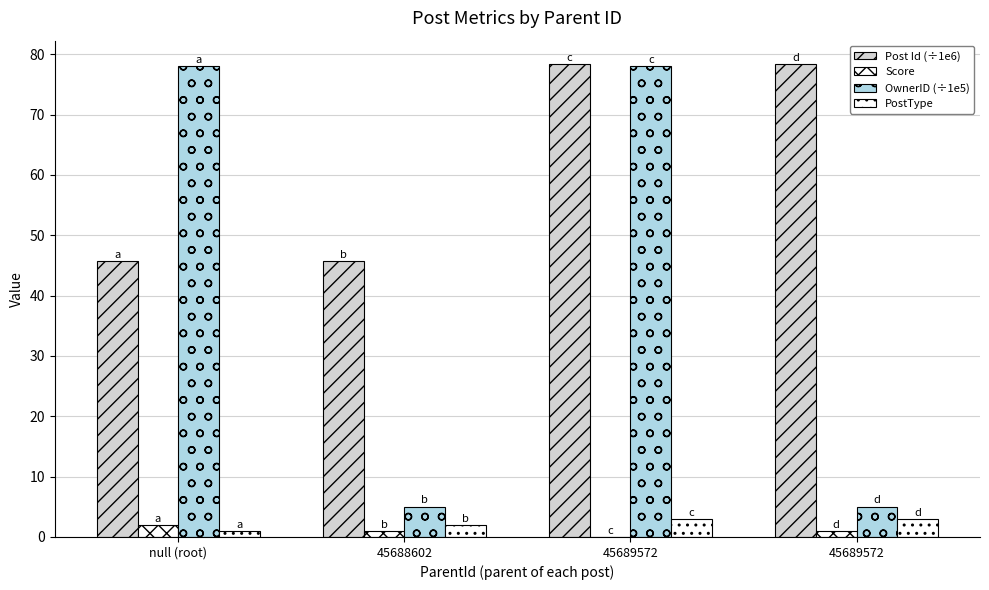

How many distinct data groups are displayed?

4